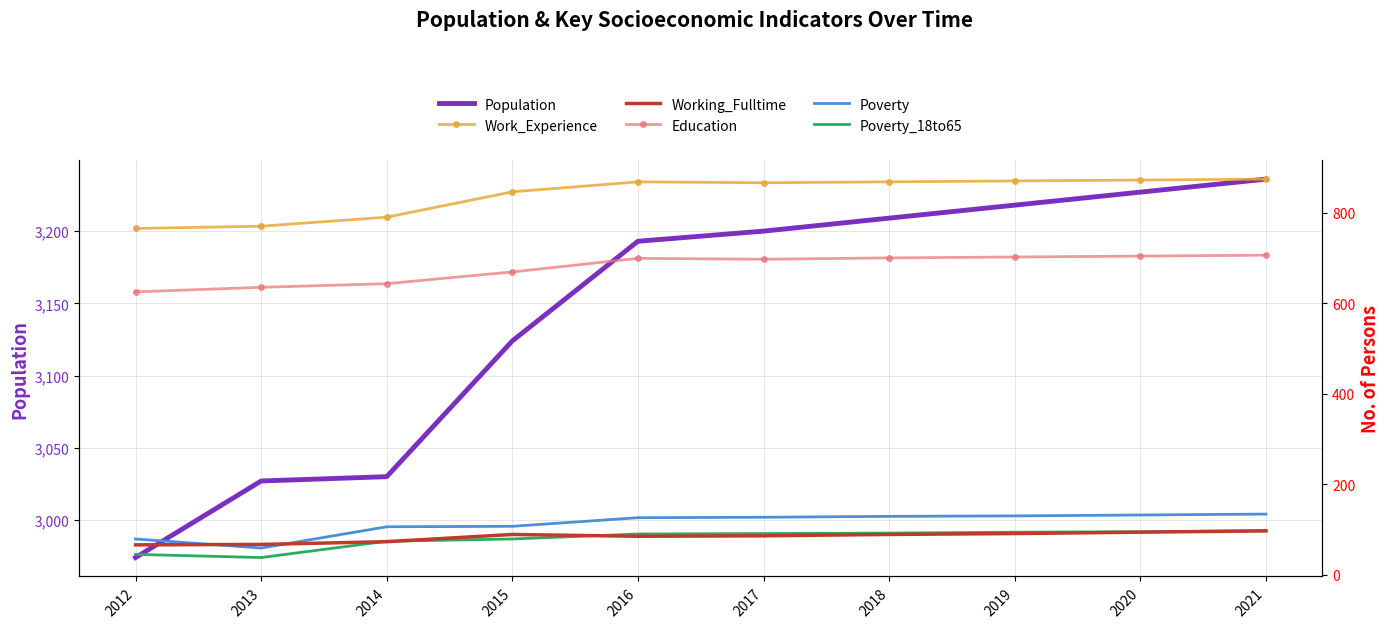

Which series has the largest range (max minus min)?

Population